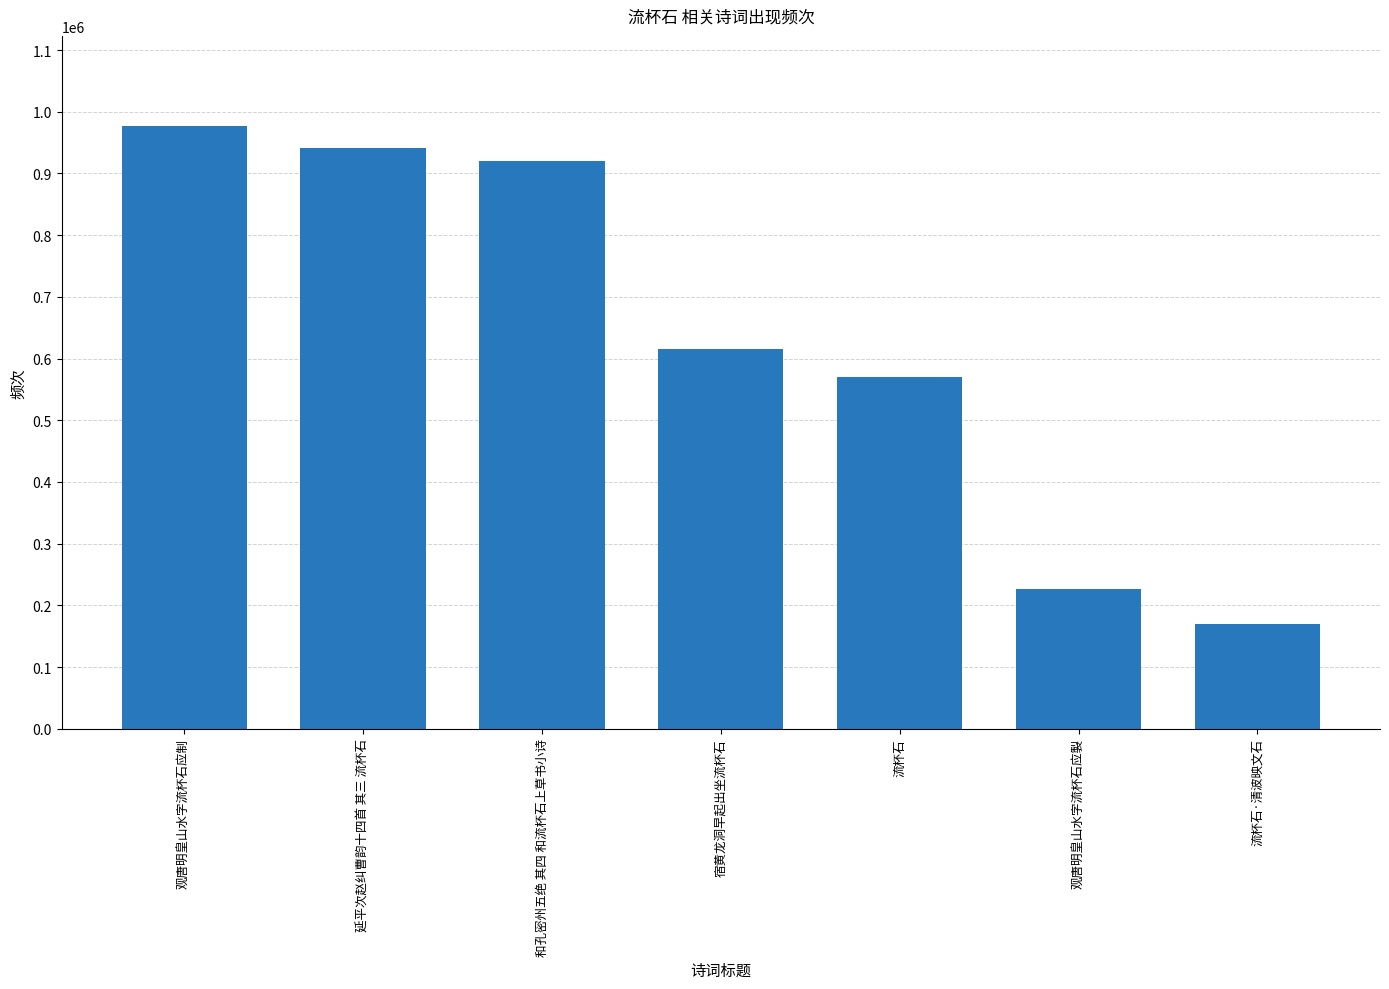

The chart shows a value of 169672 at 流杯石·清波映文石. True or false?

True